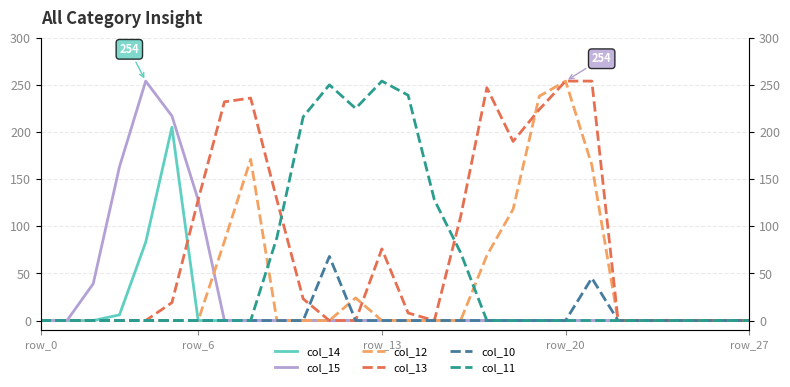

Rank the series by their maximum value, from lowest to highest.

col_10, col_14, col_15, col_12, col_13, col_11